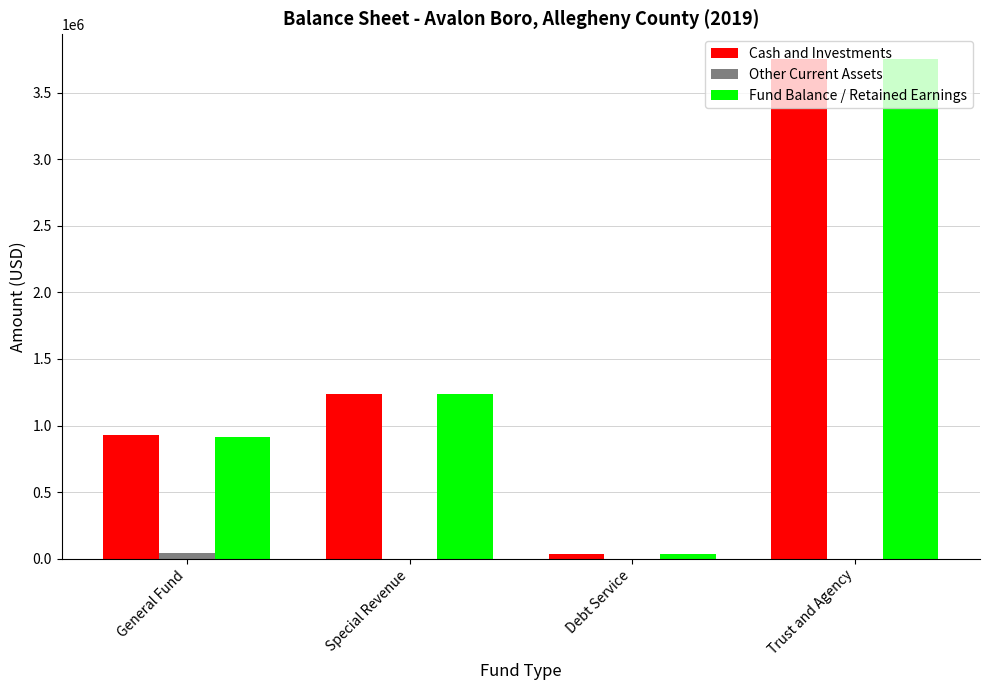

Where is Cash and Investments nearest to the value 1893721?

Special Revenue